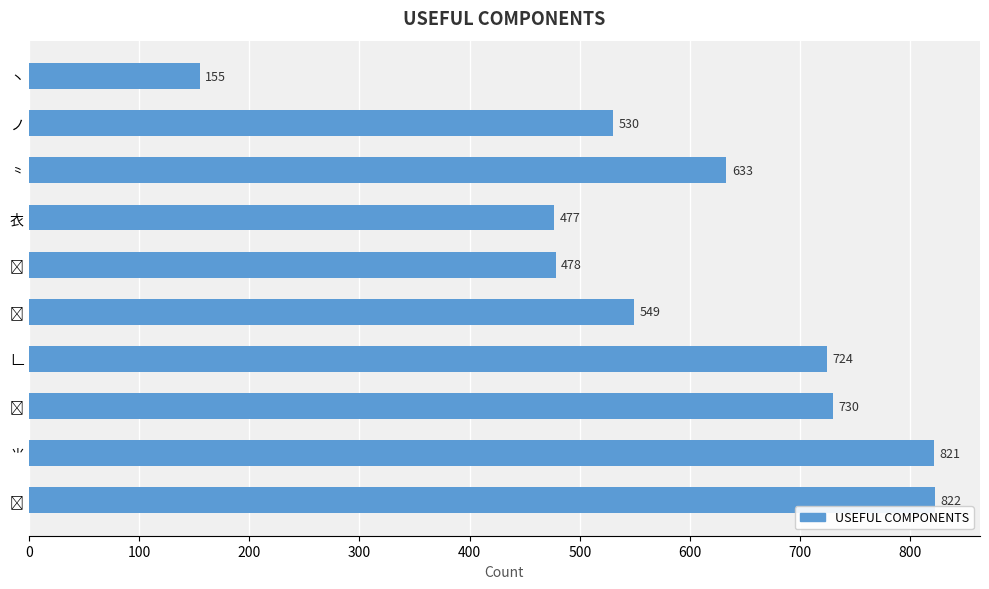

The chart shows a value of 363 at ⺀. True or false?

False